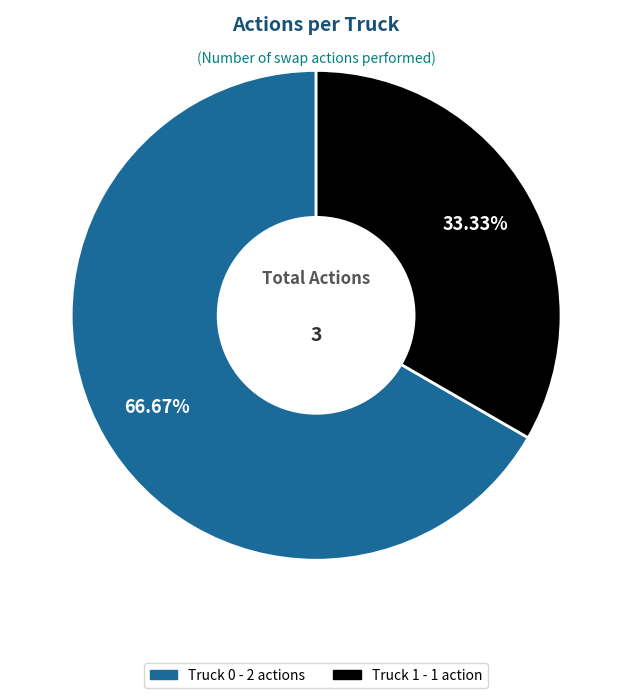

To the nearest percent, what portion does Truck 1 represent?

33%